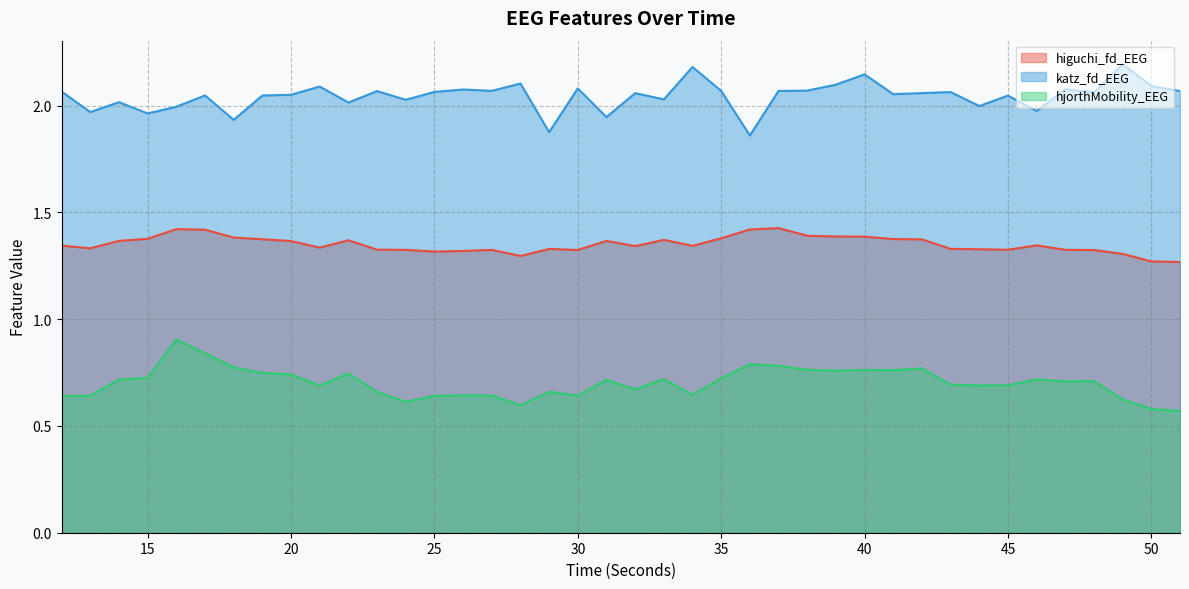

Is it true that higuchi_fd_EEG equals 0.5 at 14?

False